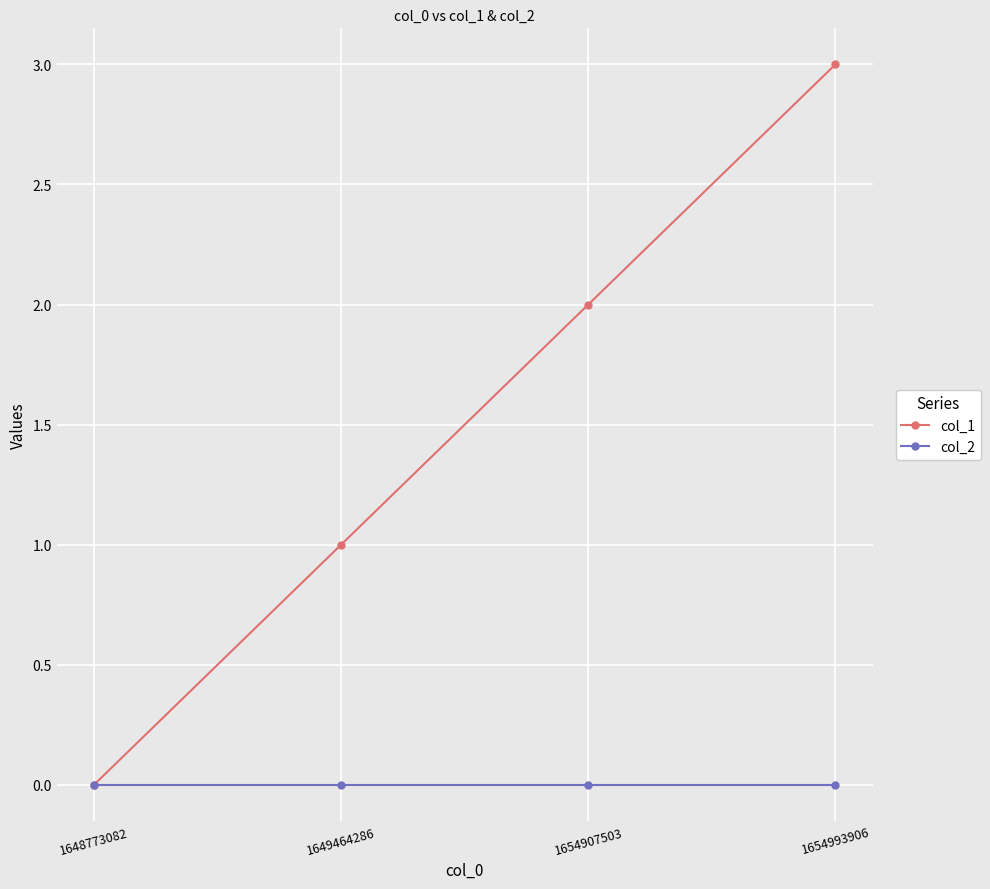

Reading right to left, what are all the values shown in this chart?

col_1: 3	2	1	0
col_2: 0	0	0	0